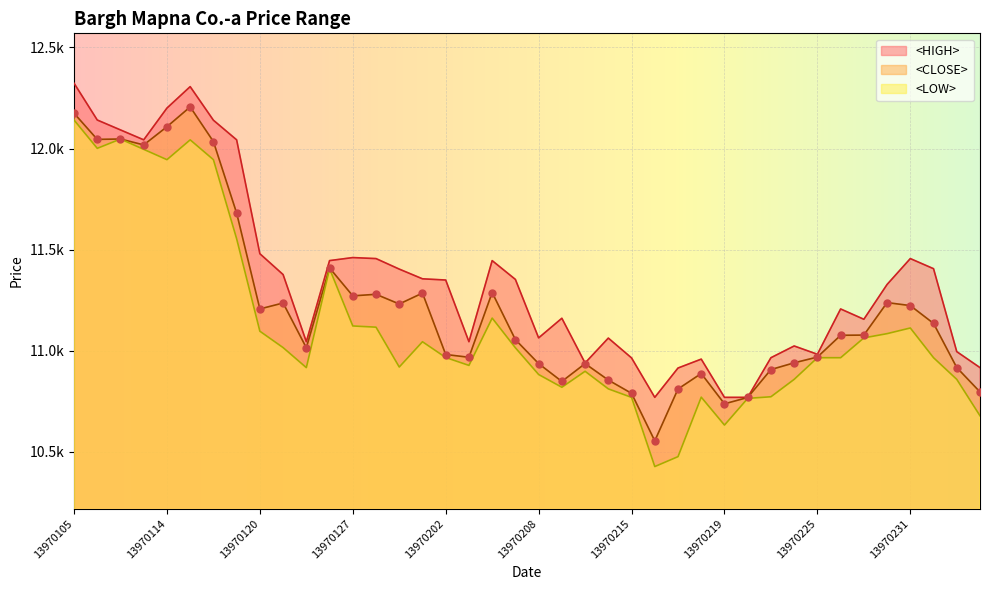

At which category is the sum across all series the highest?

13970105